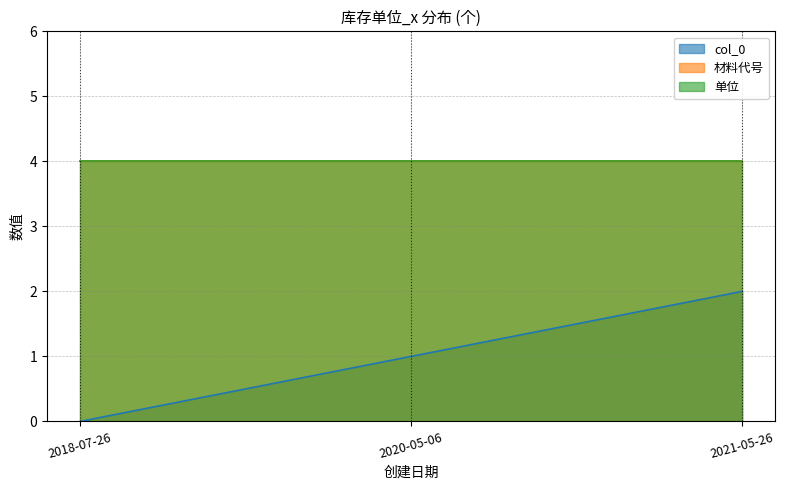

What is the label of the 2nd point from the right?

2020-05-06